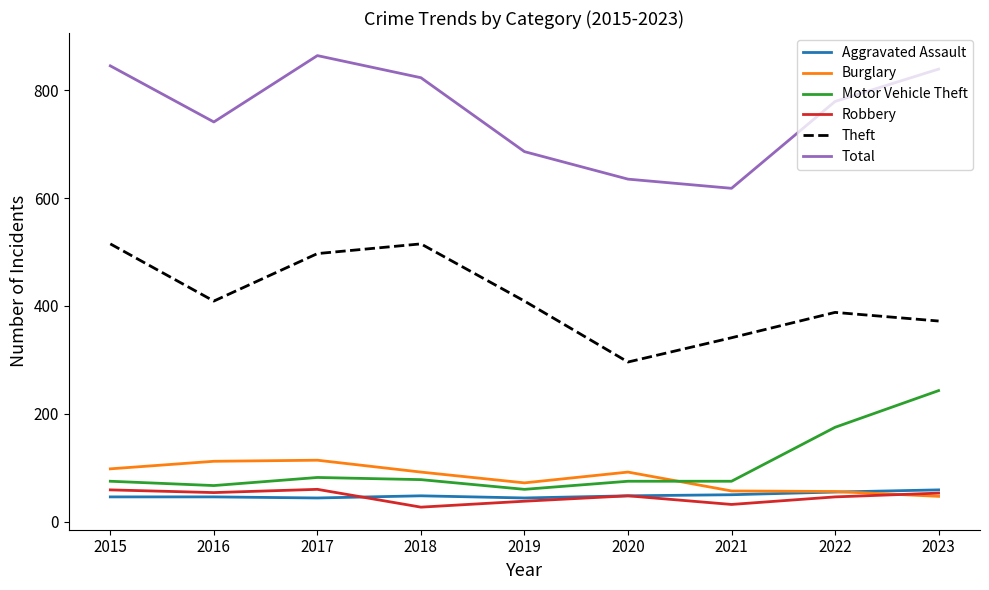

Is the value of Robbery at 2021 greater than the value of Motor Vehicle Theft at 2020?

No